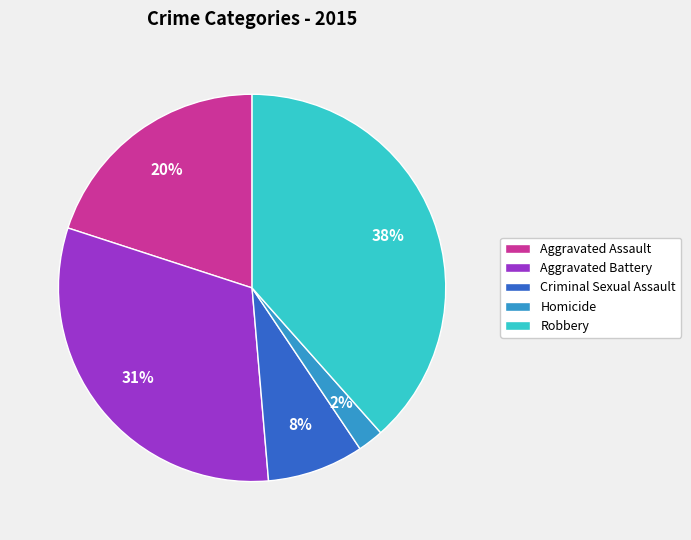

Which has a higher value, Aggravated Battery or Robbery?

Robbery